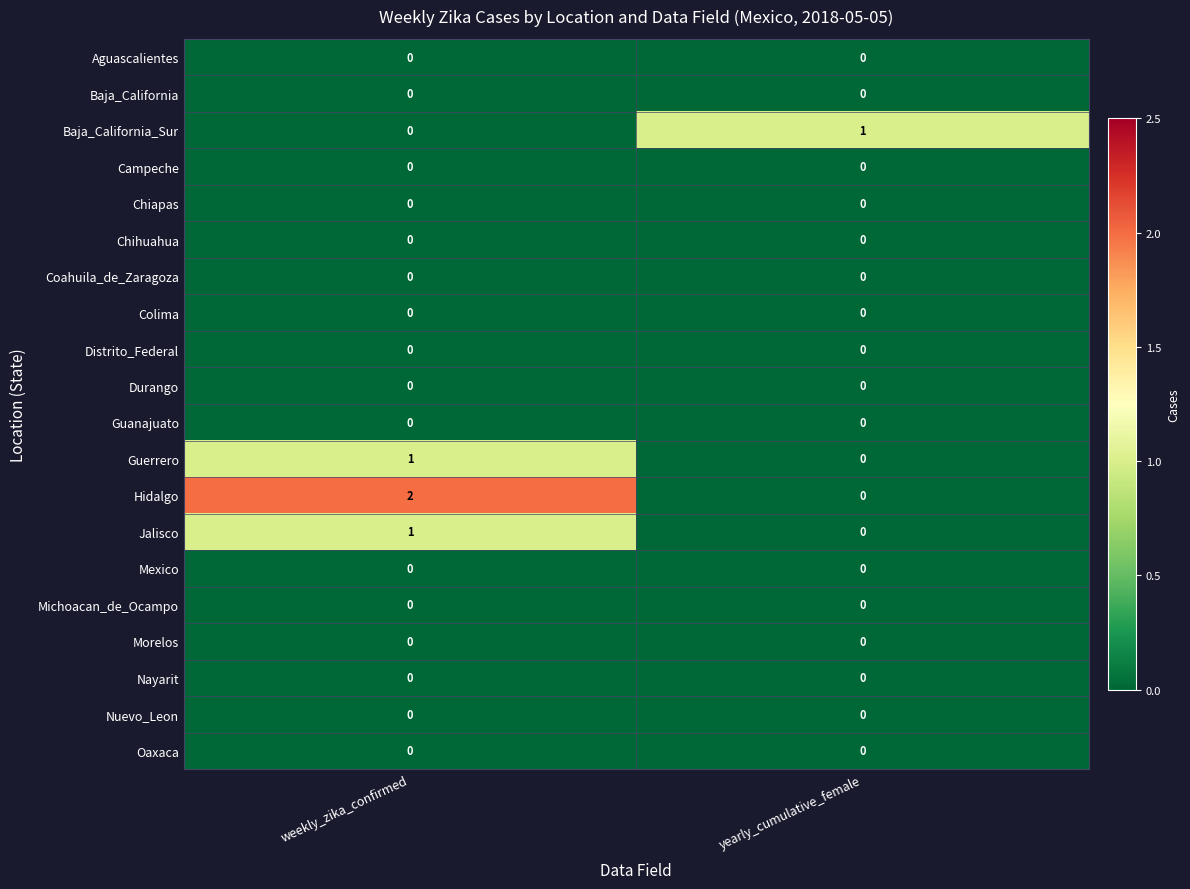

Rank the categories by Hidalgo value from highest to lowest.

weekly_zika_confirmed, yearly_cumulative_female